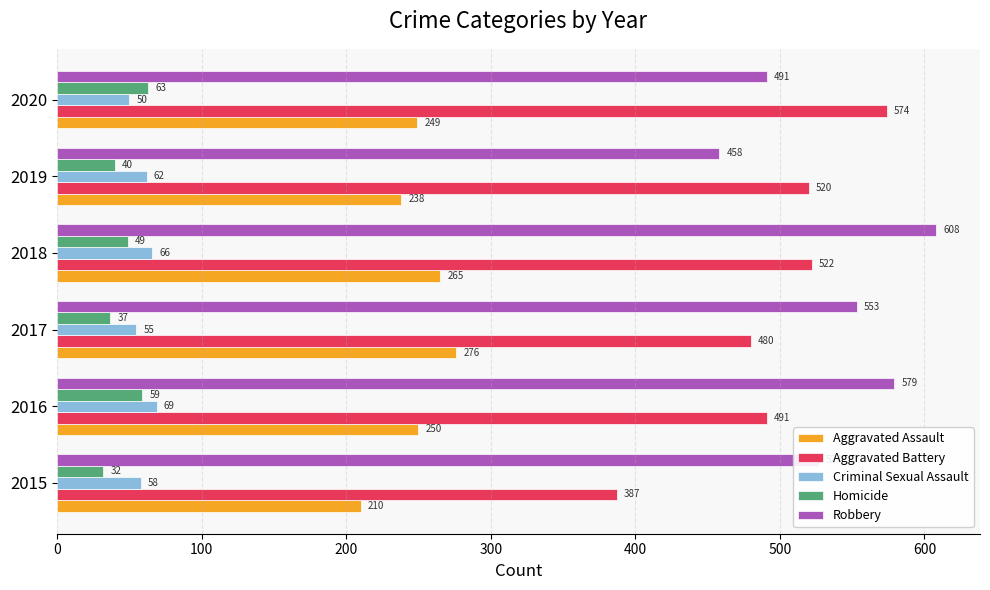

The Aggravated Battery series shows 649 at 2015. True or false?

False